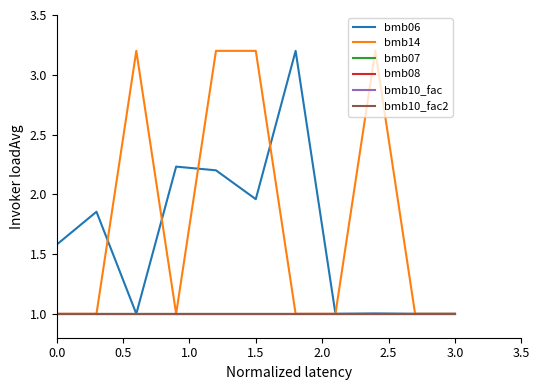

Does the chart have visible grid lines?

No